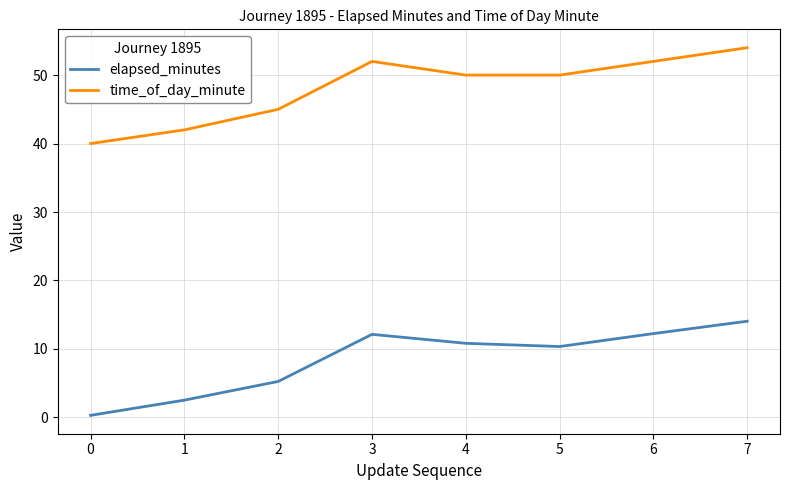

True or false: elapsed_minutes has more than 0 points higher than both neighbors.

True